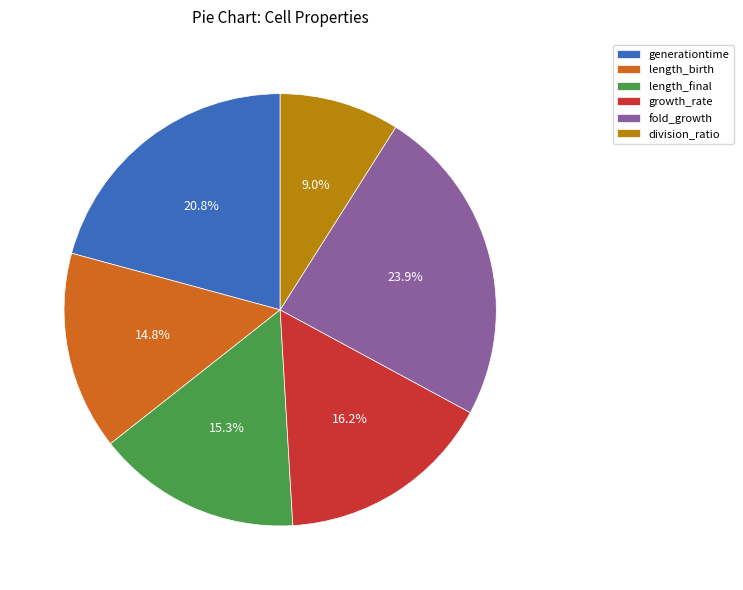

Which has a higher value, division_ratio or fold_growth?

fold_growth